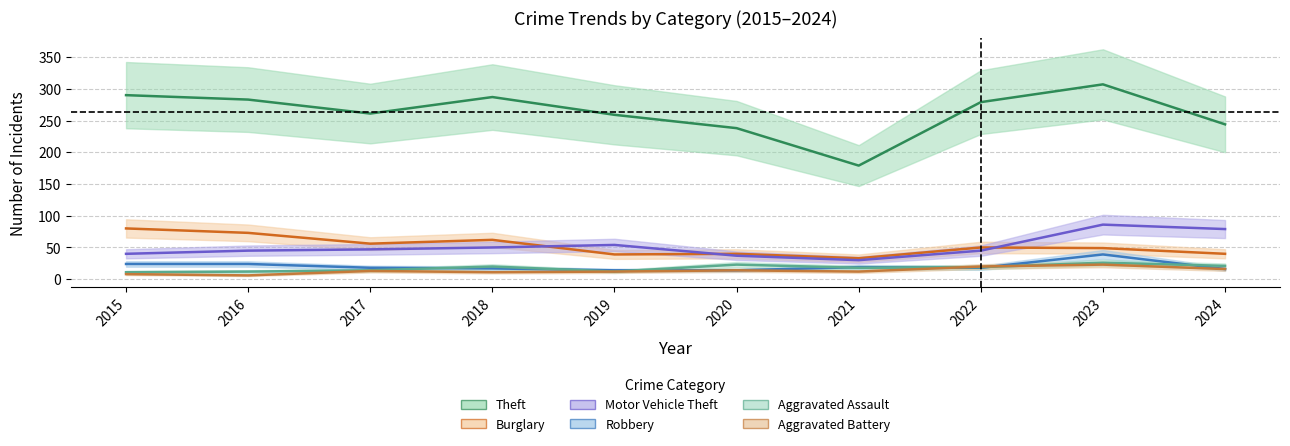

Which label corresponds to the smallest value in the chart?

2016